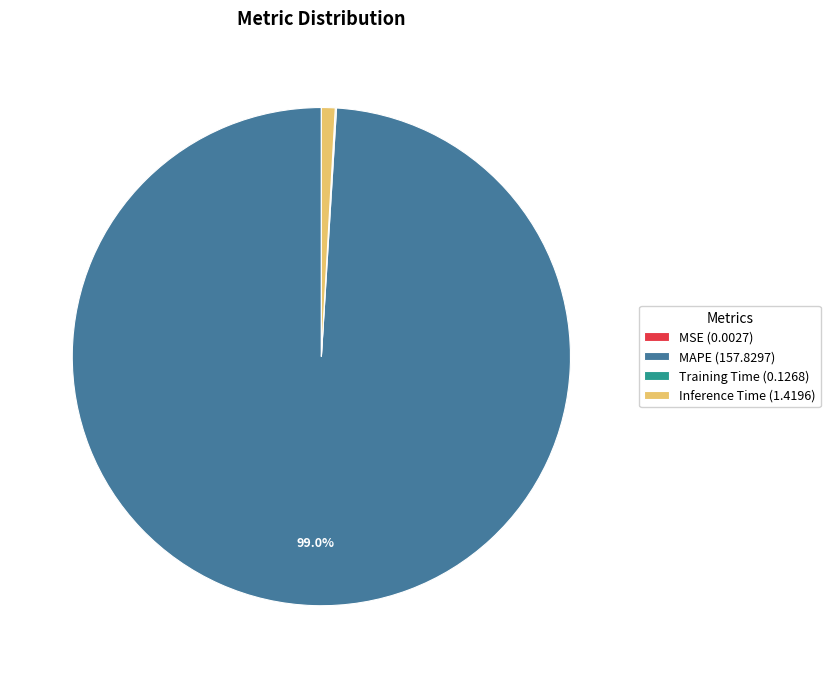

Combined, do Inference Time (1.4196) and MAPE (157.8297) account for over 50%?

Yes